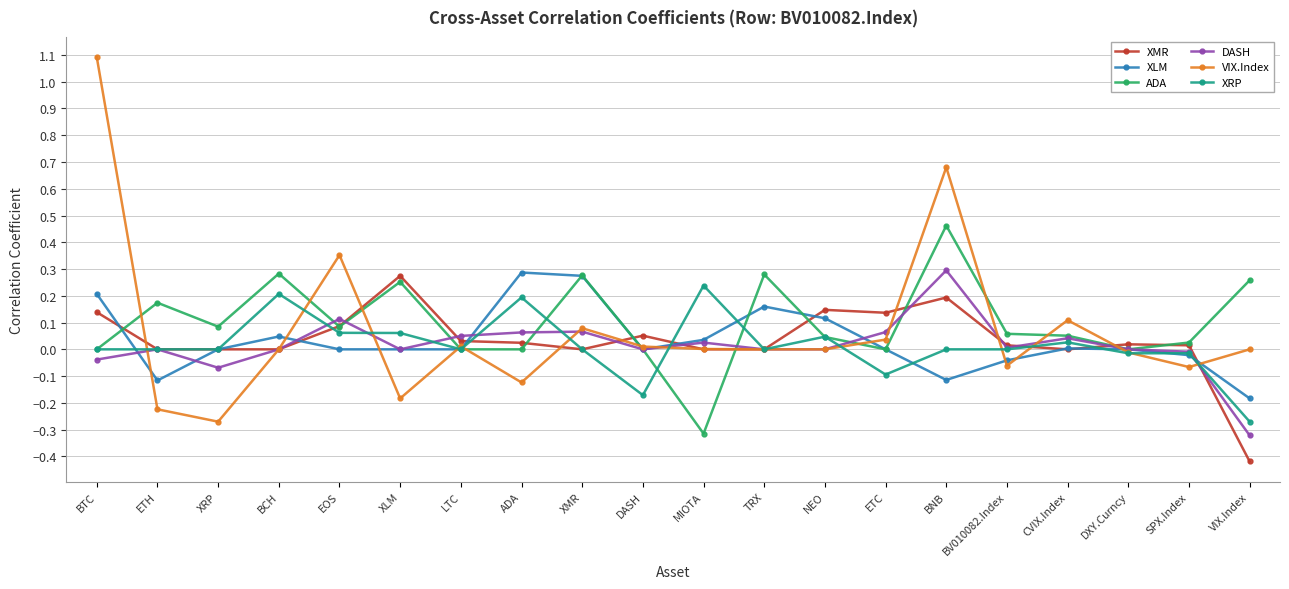

Which series has the widest spread of values?

VIX.Index